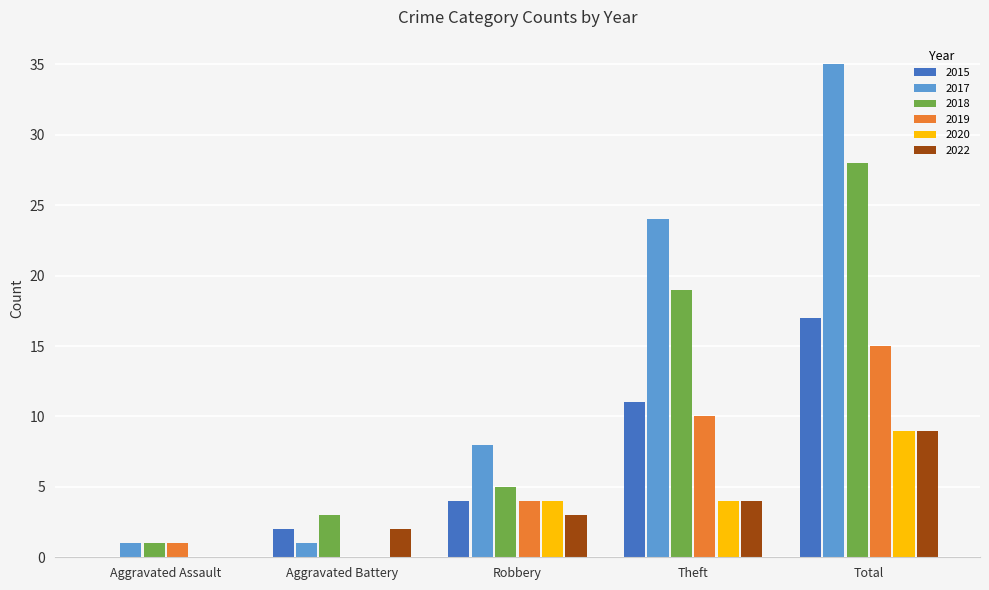

The value of 2020 at Total is 14. True or false?

False